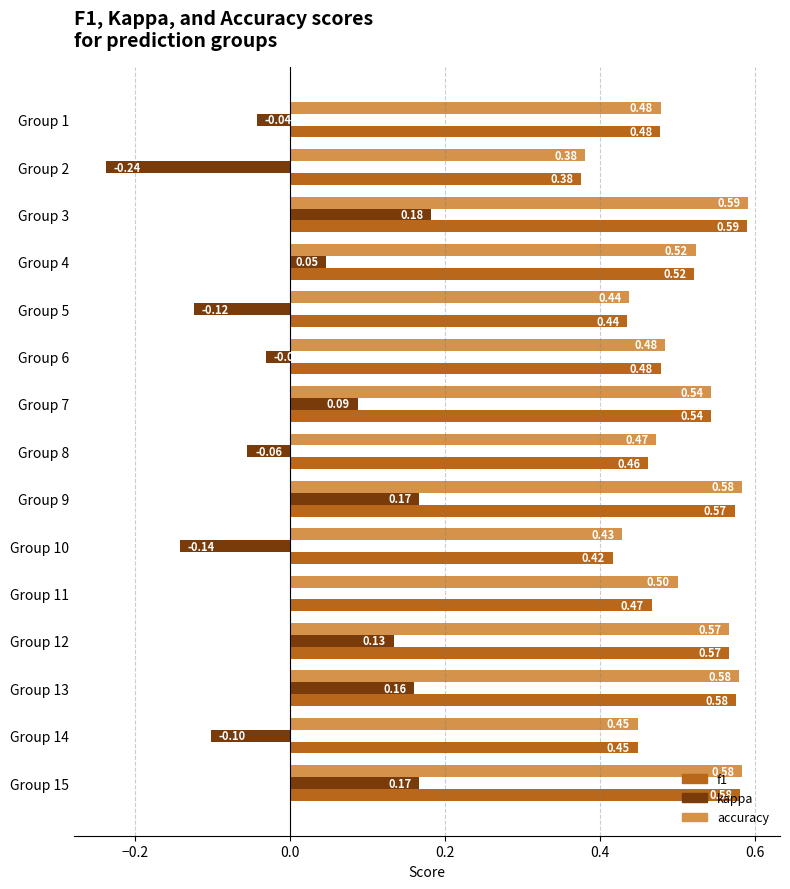

Count the f1 values in the range 0 to 1.

15